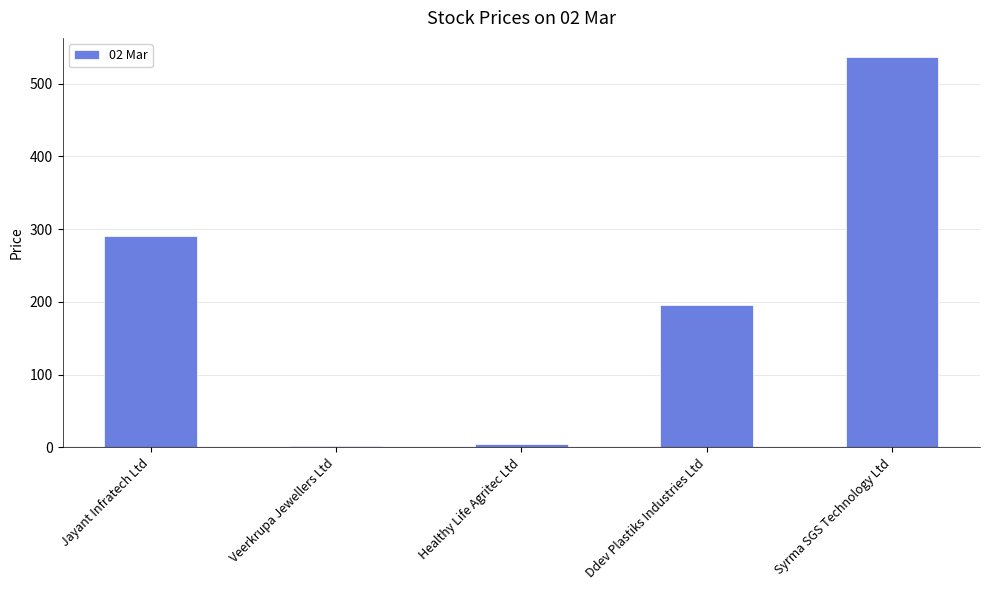

Approximately how many times larger is the value at Jayant Infratech Ltd compared to Syrma SGS Technology Ltd?

0.5